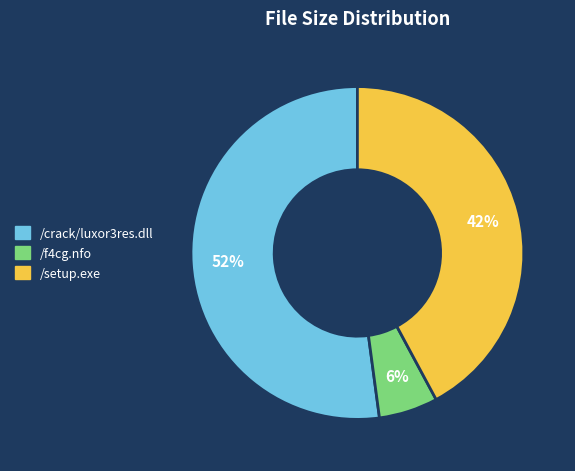

Between /crack/luxor3res.dll and /setup.exe, which is larger?

/crack/luxor3res.dll